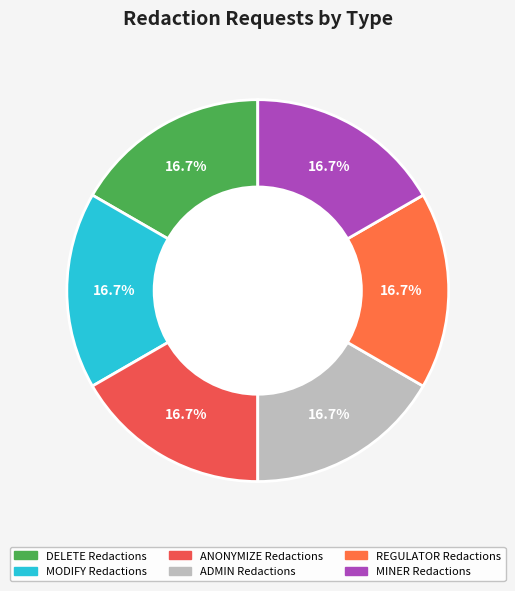

To the nearest percent, what percentage of the pie is MINER Redactions?

17%